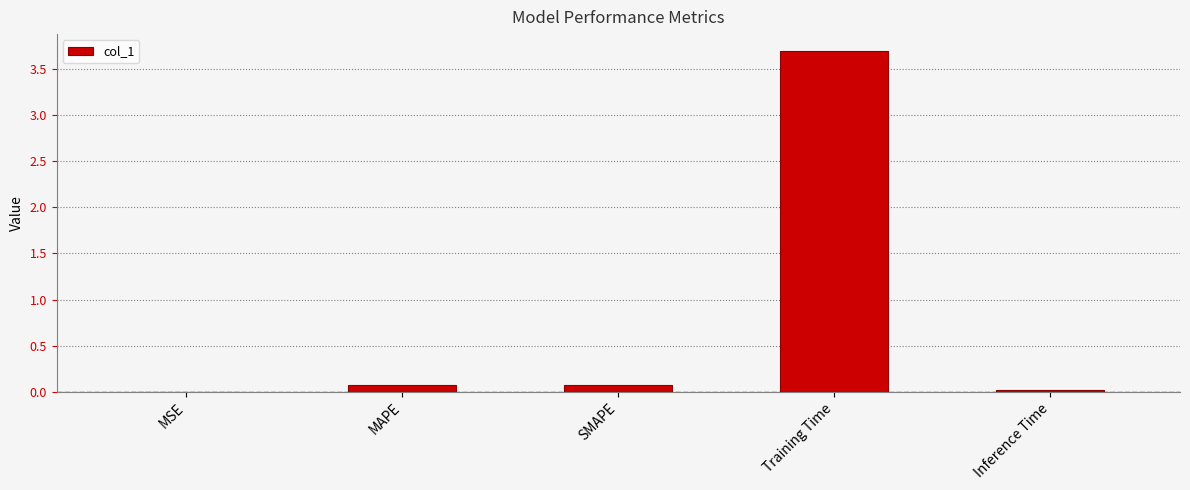

True or false: the data shows 0.0 at MSE.

True